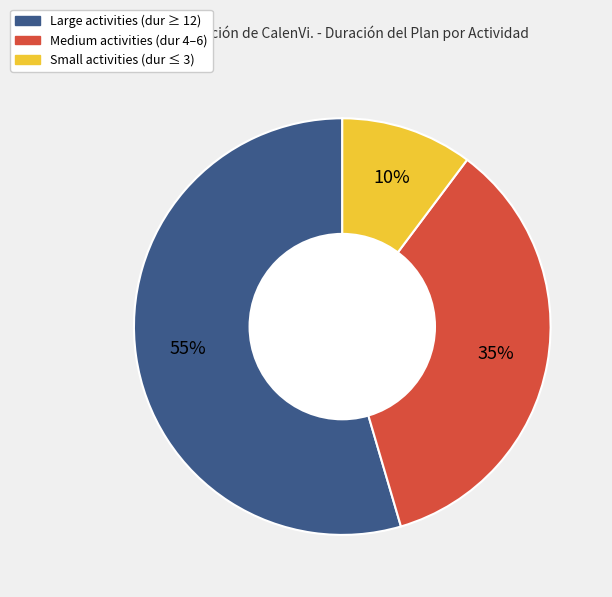

To the nearest percent, what is the average slice percentage?

33%